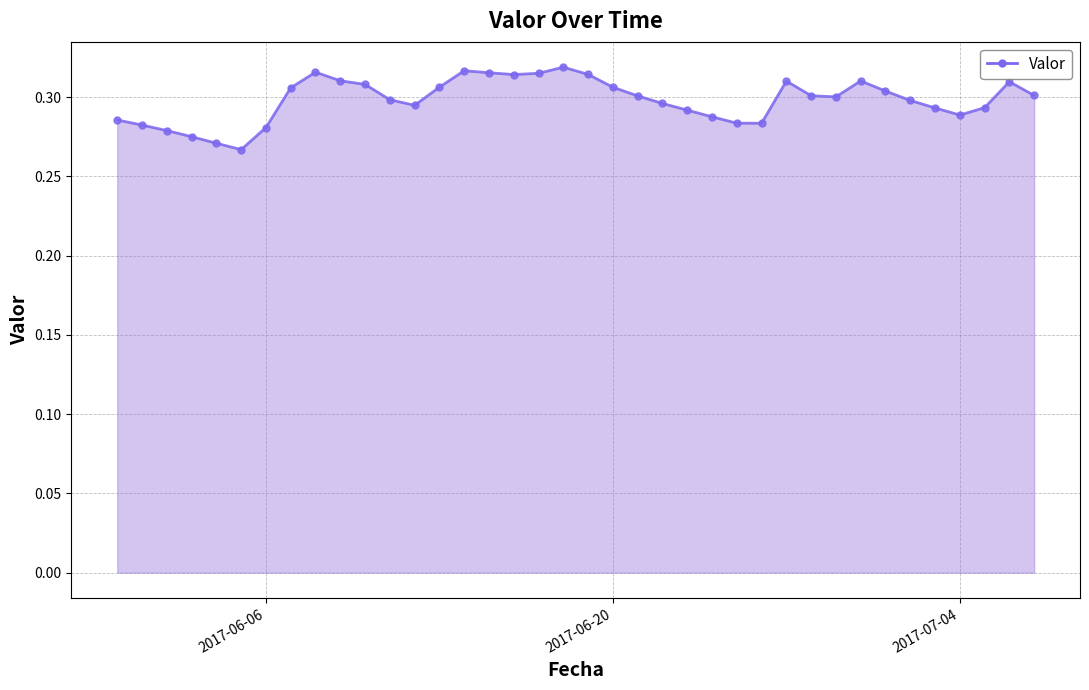

What is the sum of all values?

11.3